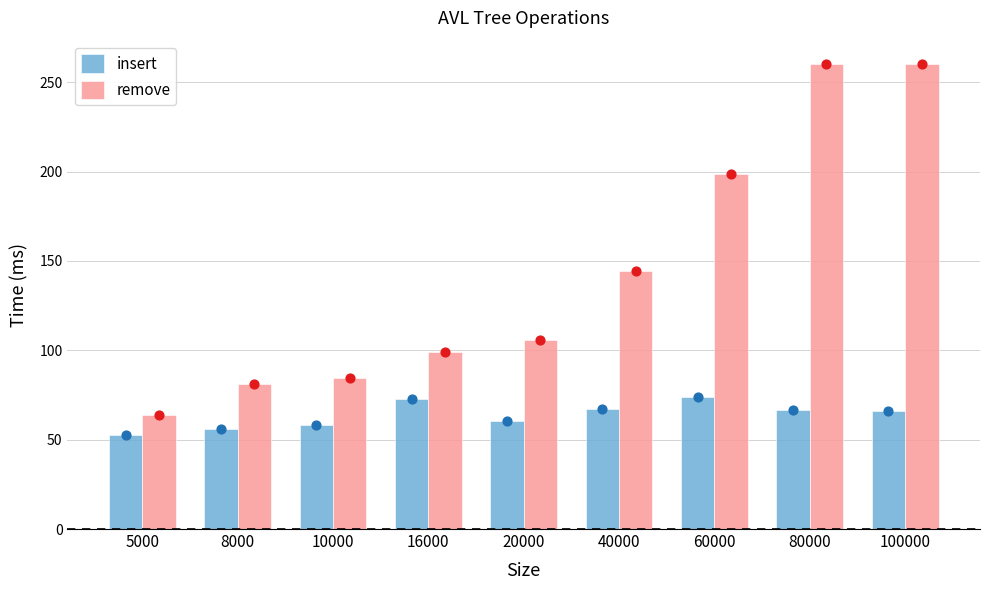

Which series has the largest total across all categories?

remove